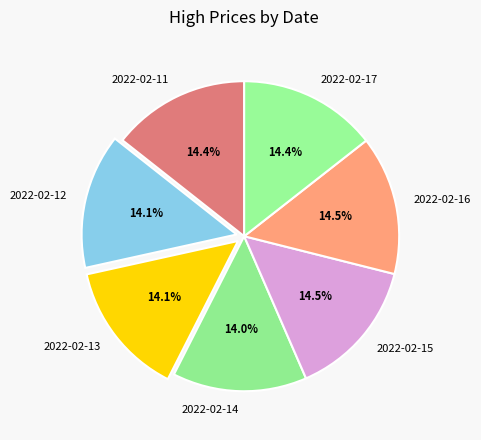

Do 2022-02-11 and 2022-02-14 together represent more than half of the pie?

No